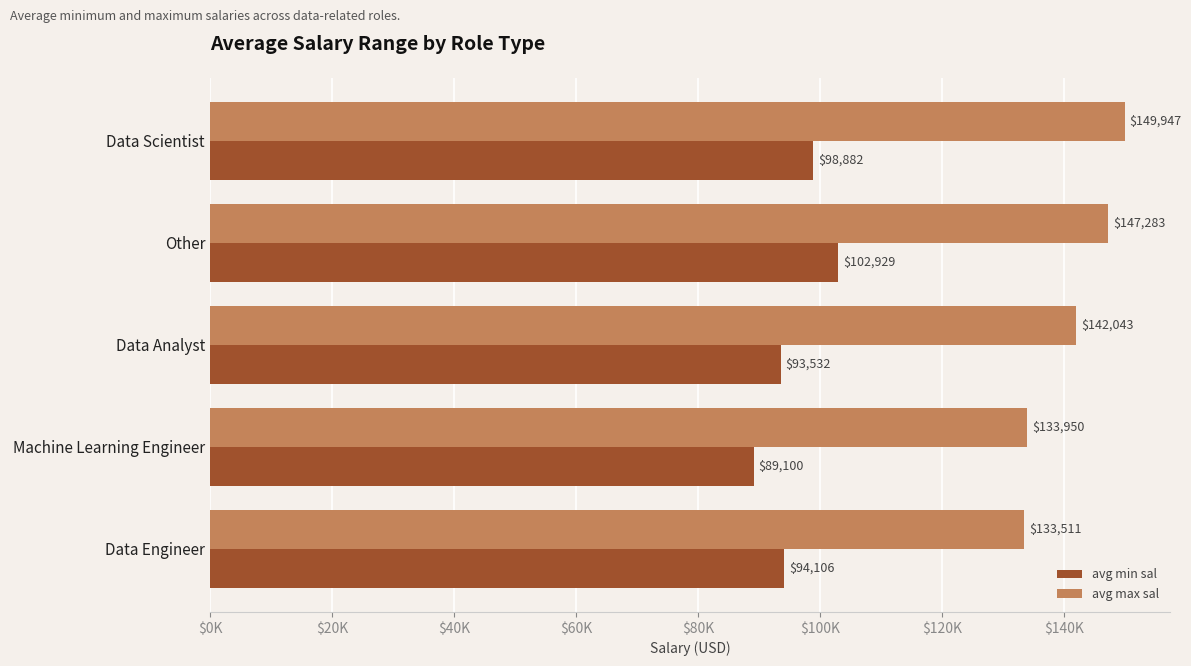

What are all the series names shown in the legend?

avg min sal, avg max sal